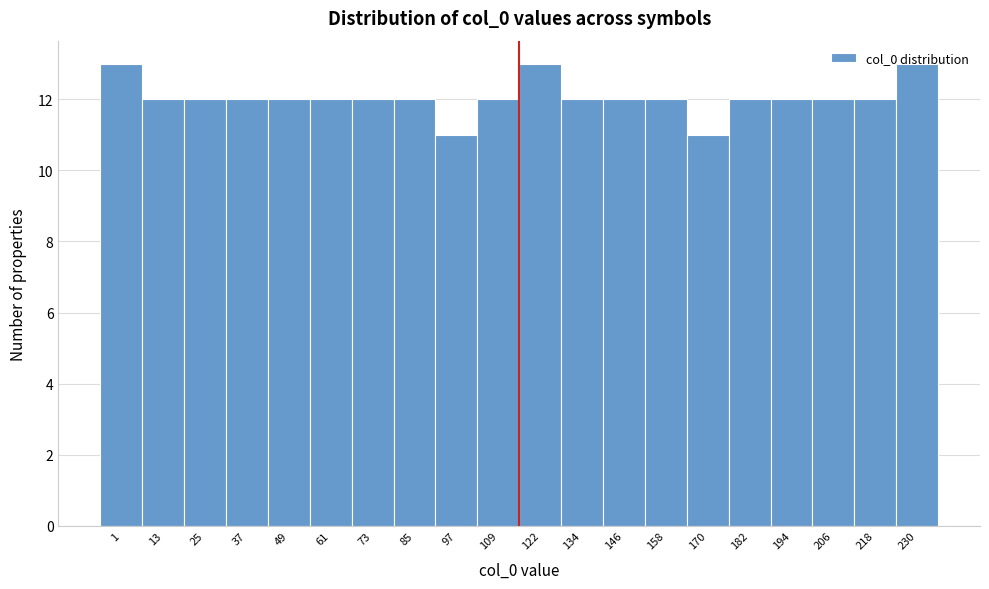

What is the smallest value displayed?

11